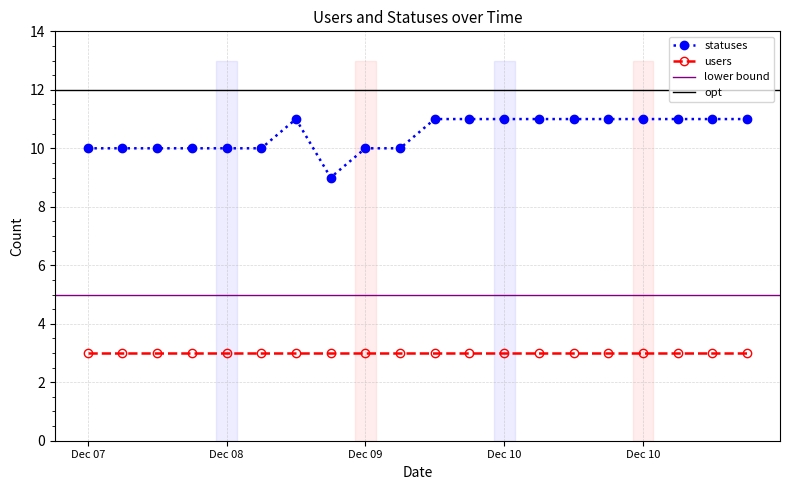

What is the difference between the maximum and second lowest values?

1